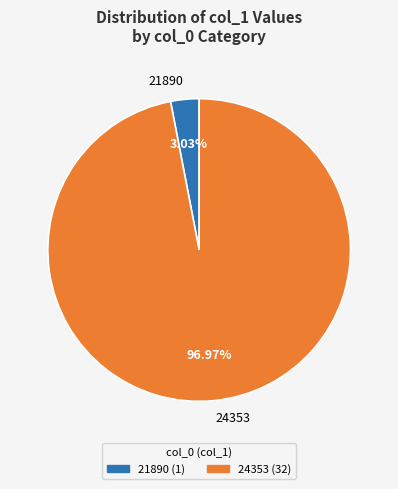

Is there a majority slice in this chart?

Yes